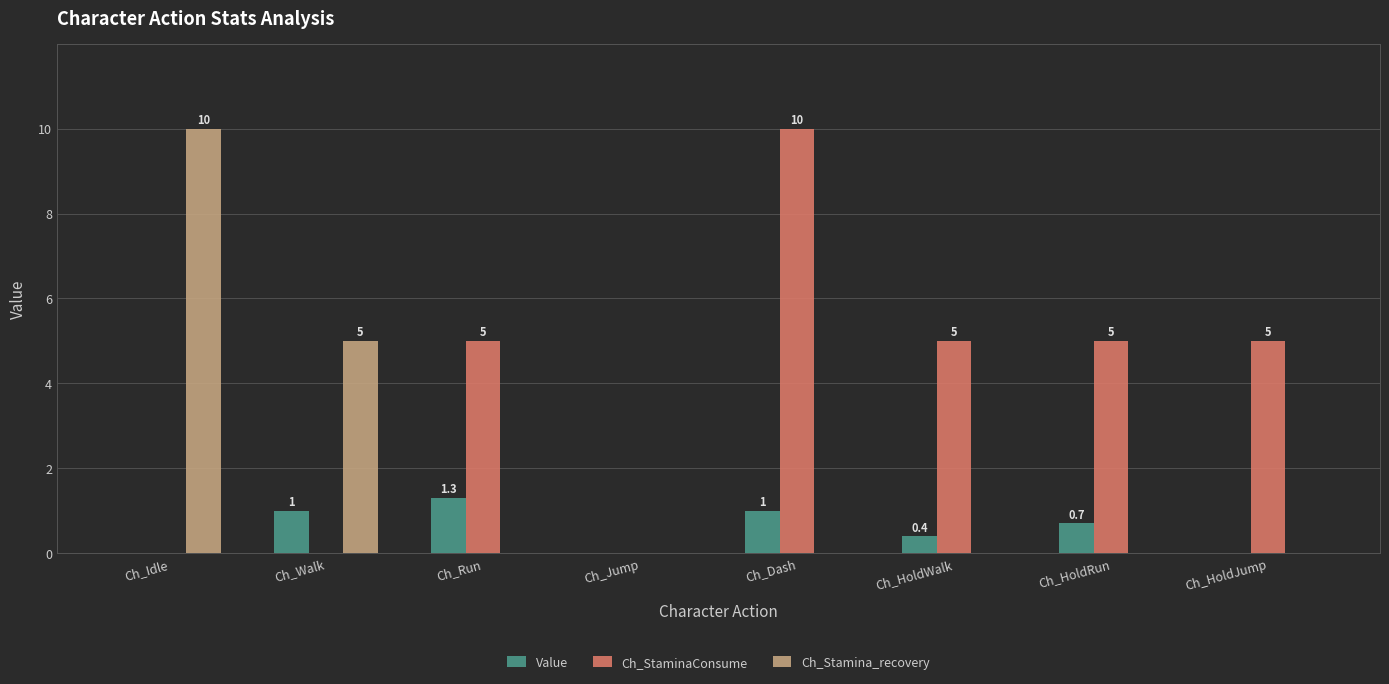

What is the sum of all Ch_StaminaConsume values?

30.0